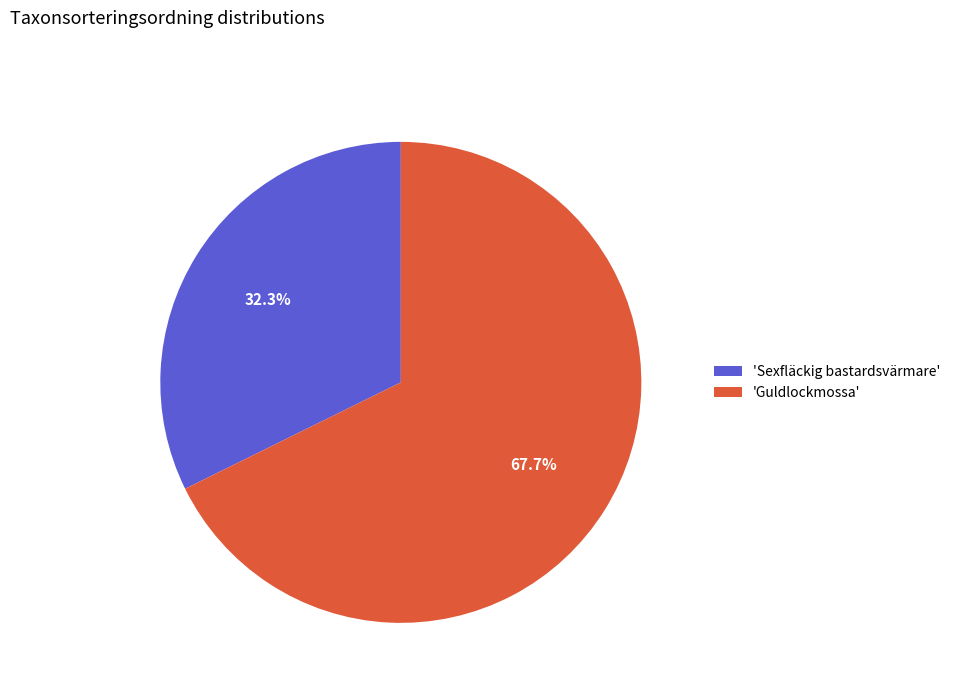

Which category has the biggest portion of the pie?

'Guldlockmossa'